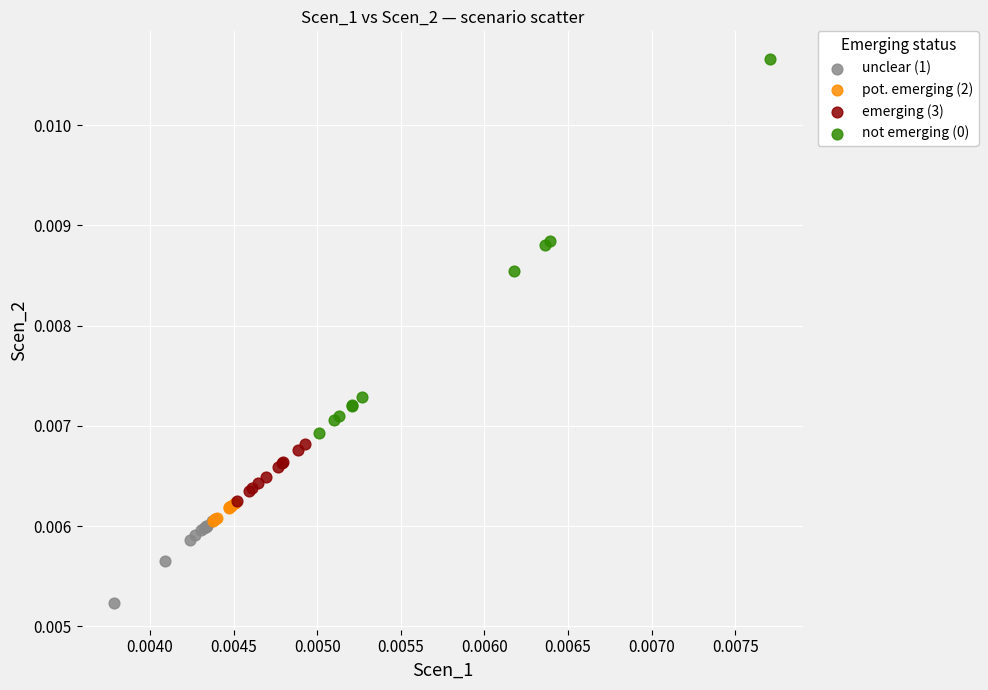

Which series contains the lowest Y value?

unclear (1)